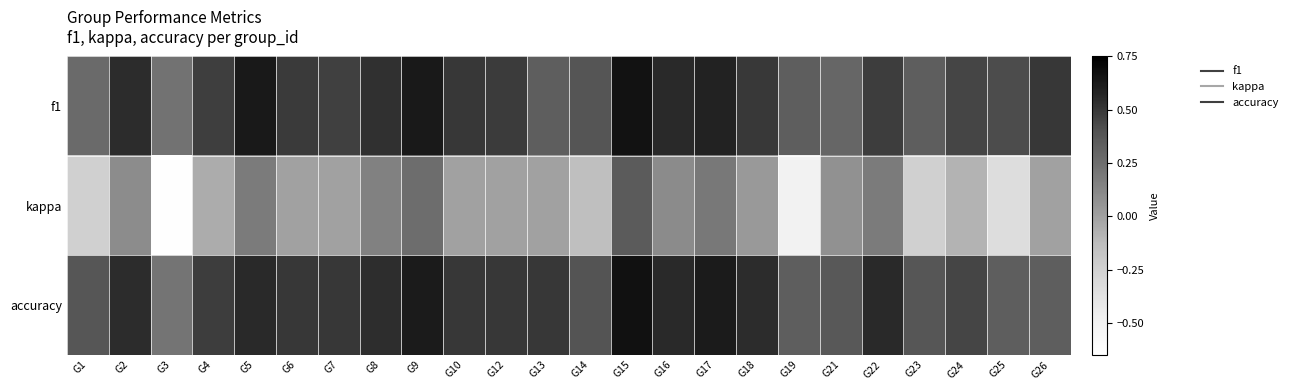

How many data points does each series have?

24